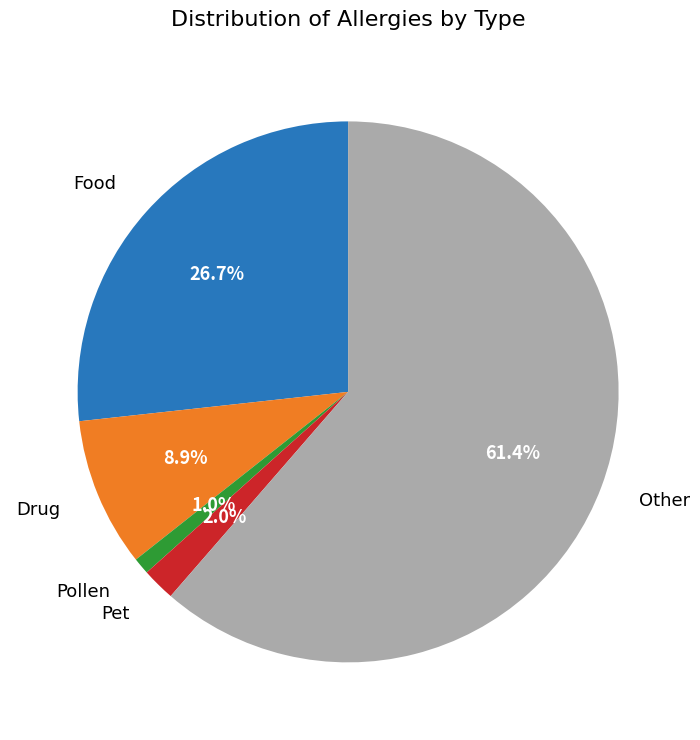

Is there any slice that represents more than half of the pie?

Yes